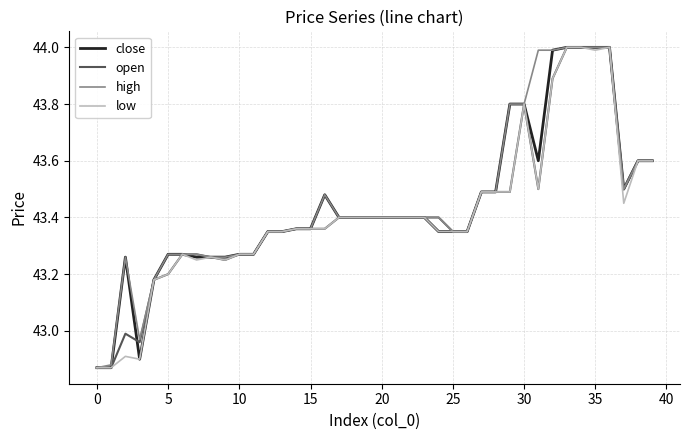

What are all the series names shown in the legend?

close, open, high, low